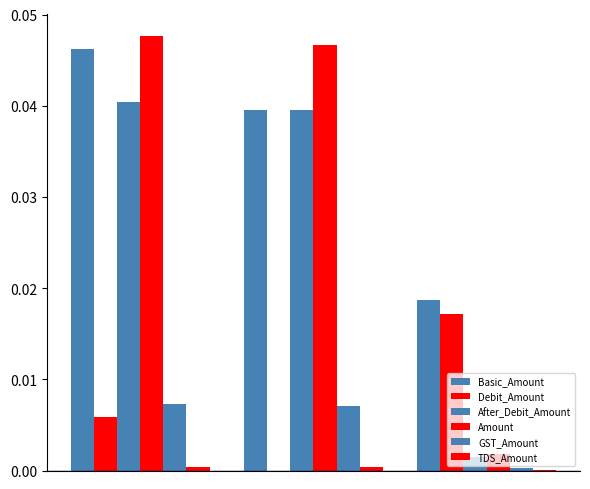

How many categories are shown in the chart?

3